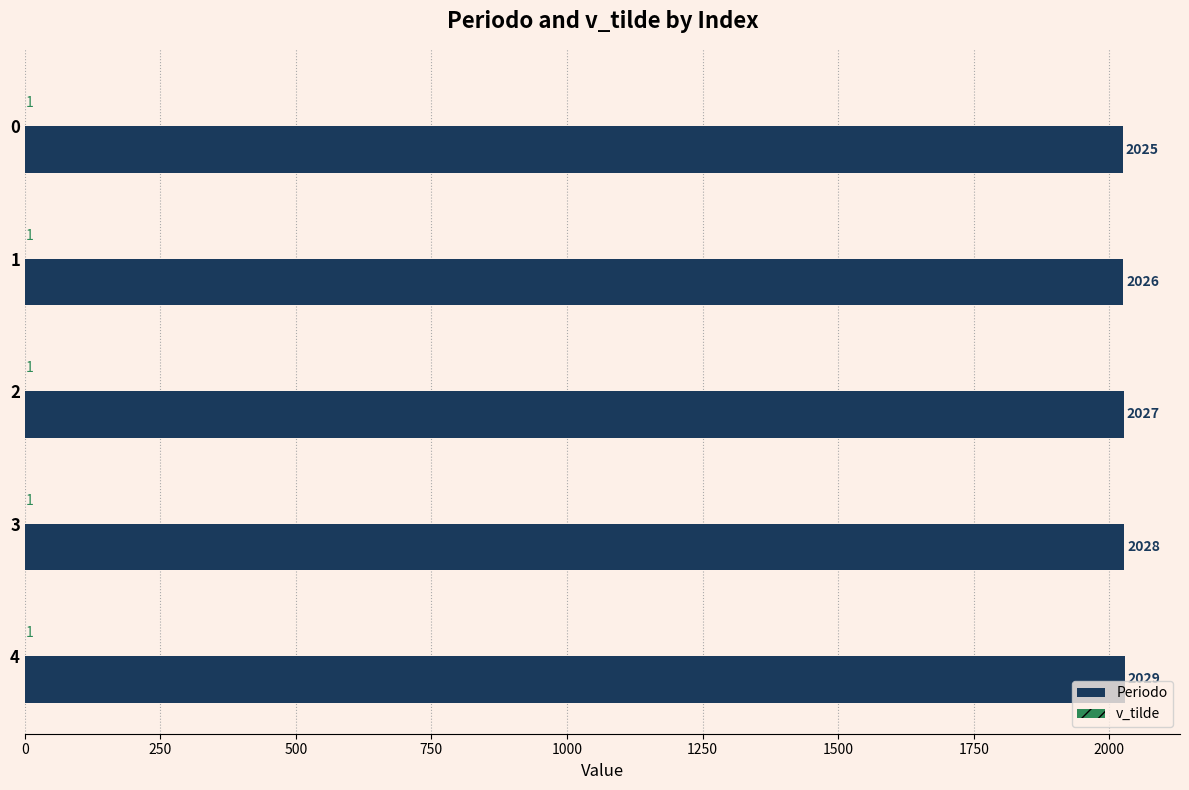

How many series are shown in this chart?

2